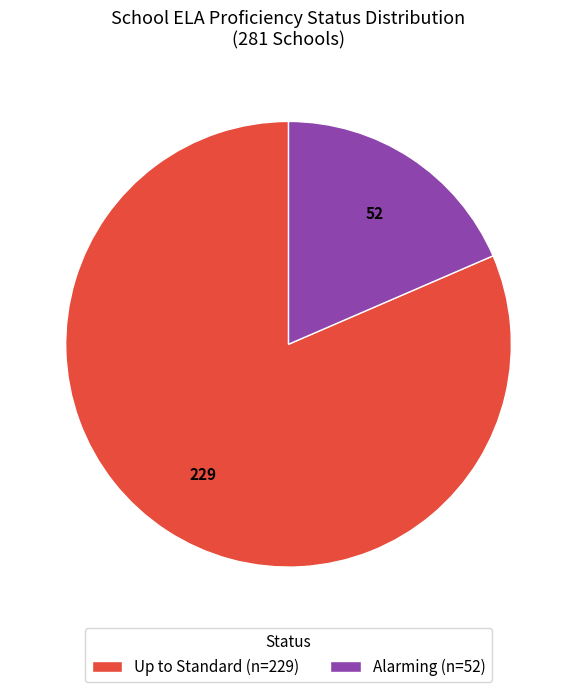

Which slice is the smallest?

Alarming